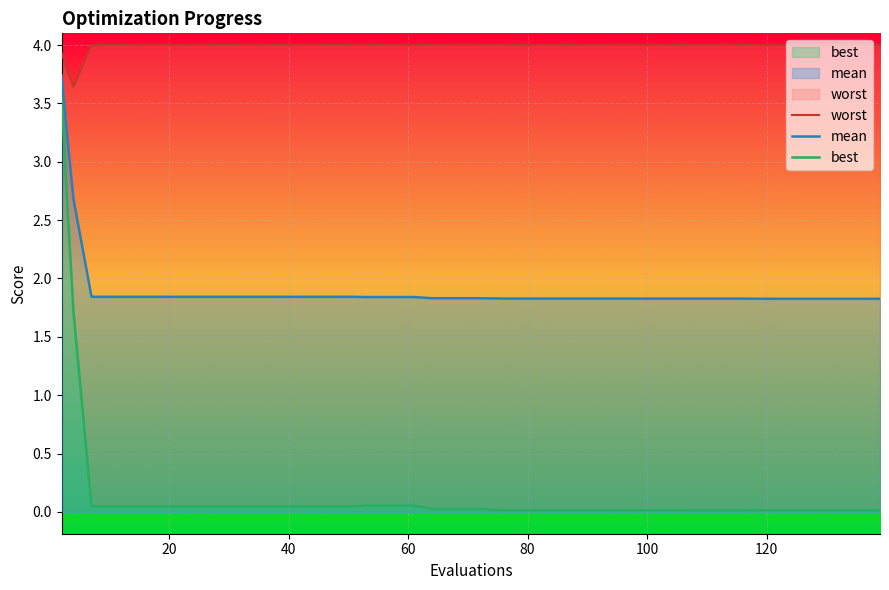

True or false: best and worst cross at least once.

False